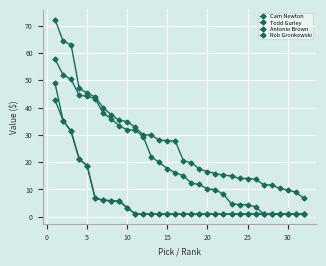

How many categories are shown in the chart?

32